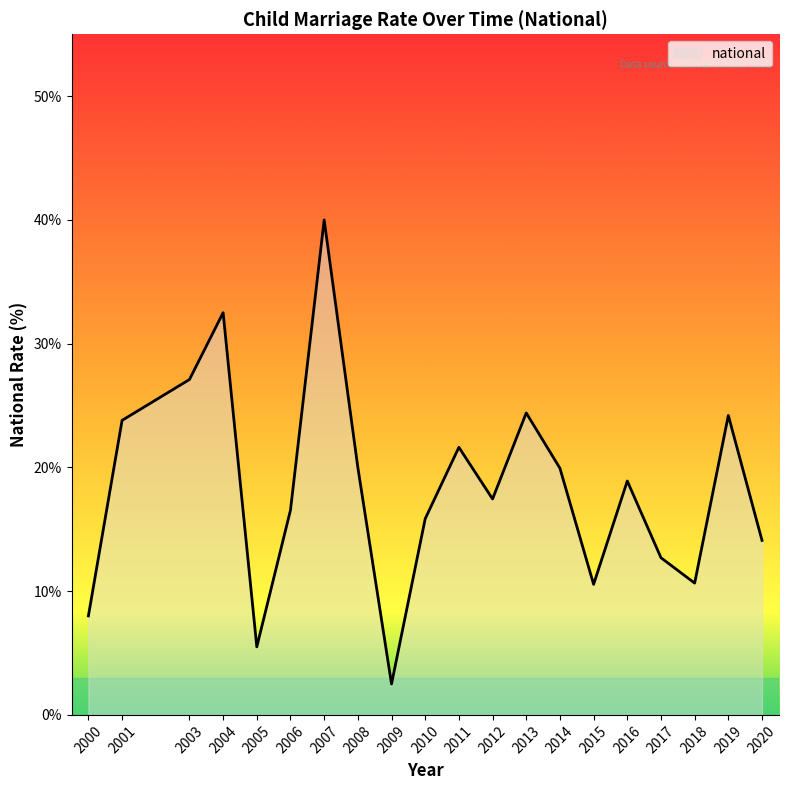

What is the change in value from 2000 to 2017?

+4.7